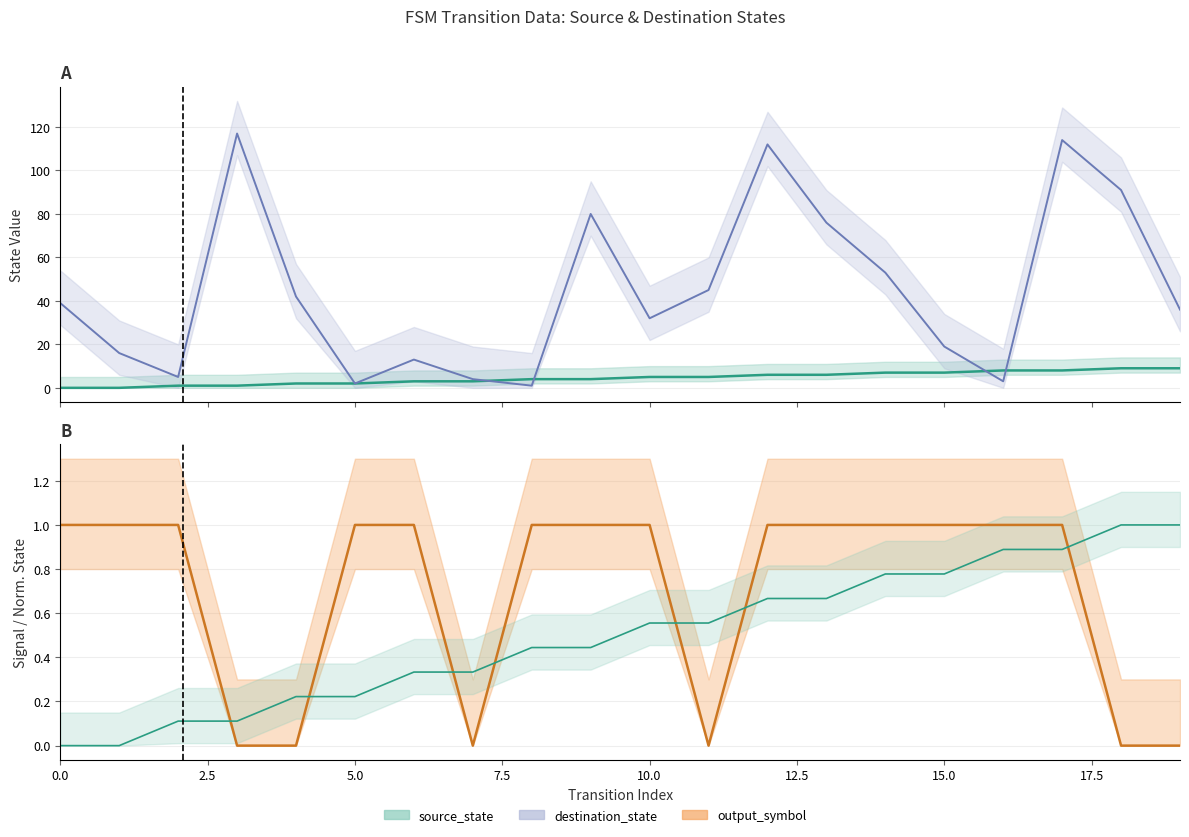

Reading left to right, extract all data points from this chart.

source_state: 0=0	1=0	2=1	3=1	4=2	5=2	6=3	7=3	8=4	9=4	10=5	11=5	12=6	13=6	14=7	15=7	16=8	17=8	18=9	19=9
destination_state: 0=39	1=16	2=5	3=117	4=42	5=2	6=13	7=4	8=1	9=80	10=32	11=45	12=112	13=76	14=53	15=19	16=3	17=114	18=91	19=36
output_symbol: 0=1	1=1	2=1	3=0	4=0	5=1	6=1	7=0	8=1	9=1	10=1	11=0	12=1	13=1	14=1	15=1	16=1	17=1	18=0	19=0